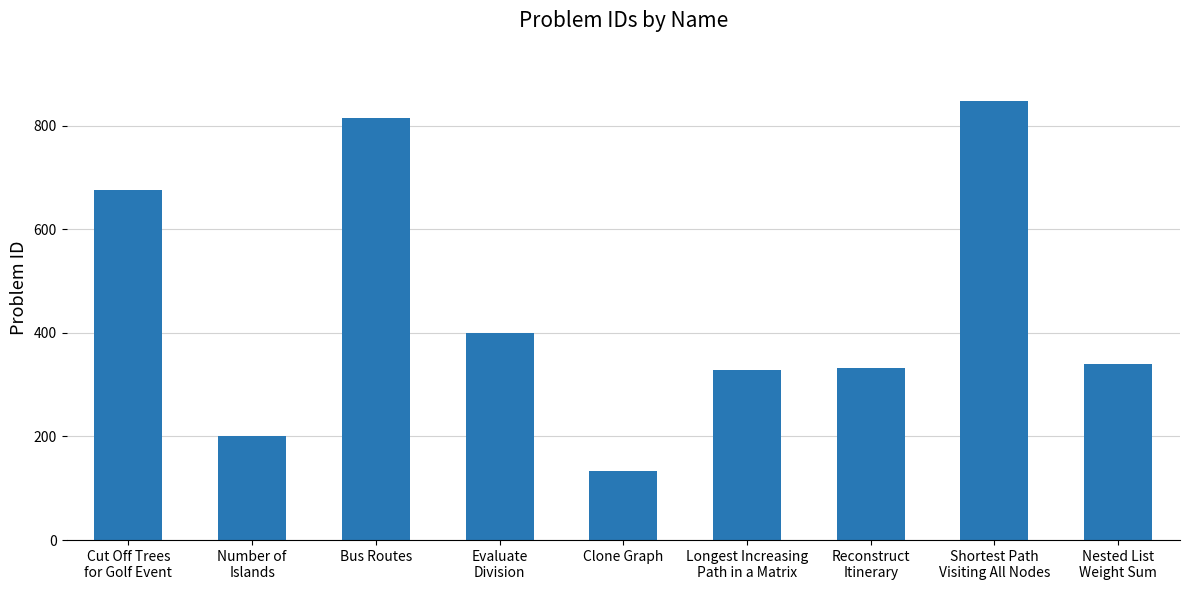

What is the smallest value displayed?

133